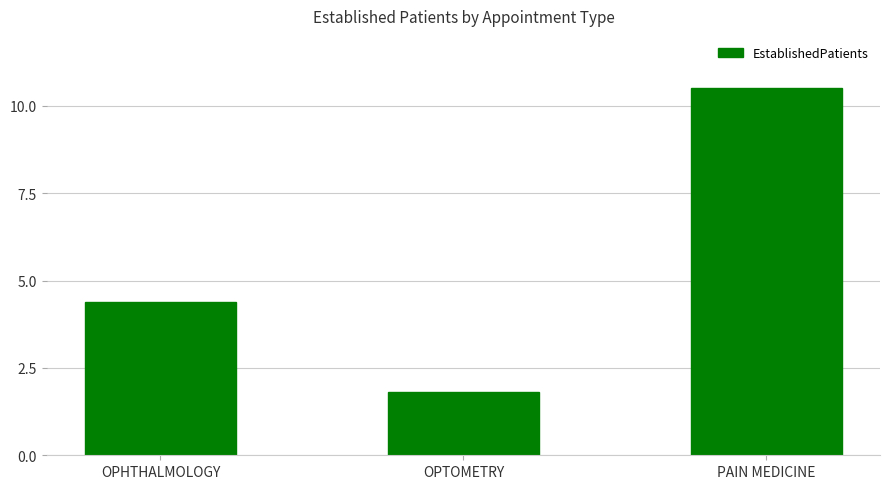

What position from the left is OPHTHALMOLOGY?

1